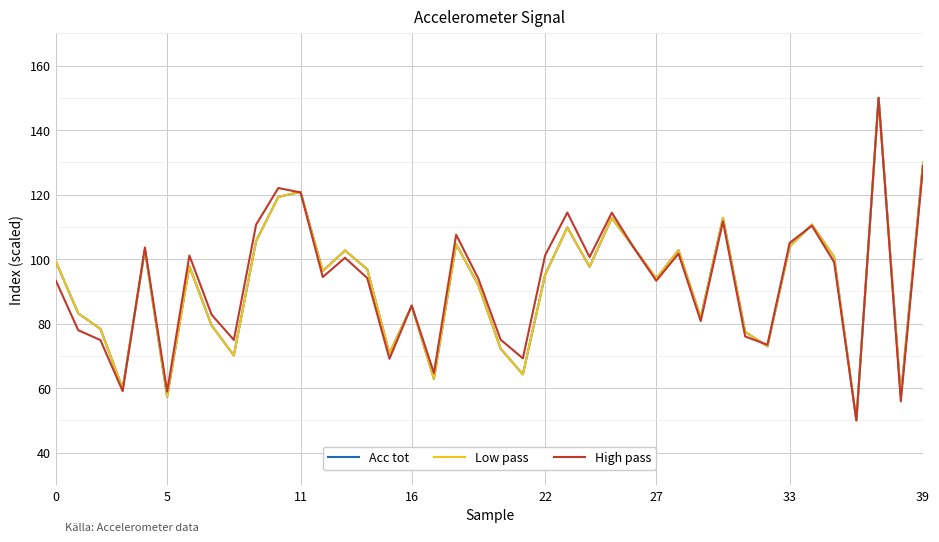

Reading left to right, transcribe all the data shown in this chart.

Acc tot: 99.1	83.2	78.4	59.9	102.9	57.3	97.8	79.4	70.1	105.6	119.3	120.9	96.3	102.7	96.8	70.8	85.5	62.9	104.7	91.9	72.2	64.3	95.1	109.8	97.6	112.8	103.5	94.0	102.8	81.8	112.8	77.4	72.9	103.9	110.7	100.6	50.0	150.0	57.6	129.9
Low pass: 99.1	83.2	78.4	59.9	102.9	57.3	97.8	79.4	70.1	105.6	119.3	120.9	96.3	102.7	96.8	70.8	85.5	62.9	104.7	91.9	72.2	64.3	95.1	109.8	97.6	112.8	103.5	94.0	102.8	81.8	112.8	77.4	72.9	103.9	110.7	100.6	50.0	150.0	57.6	129.9
High pass: 93.2	78.0	74.9	59.0	103.6	58.9	101.1	82.8	74.9	110.7	122.0	120.7	94.4	100.4	94.1	69.1	85.6	64.7	107.5	93.9	75.0	69.2	101.2	114.4	100.6	114.4	103.4	93.3	101.7	80.8	111.7	76.0	73.4	105.0	110.3	99.0	50.0	150.0	55.9	128.9